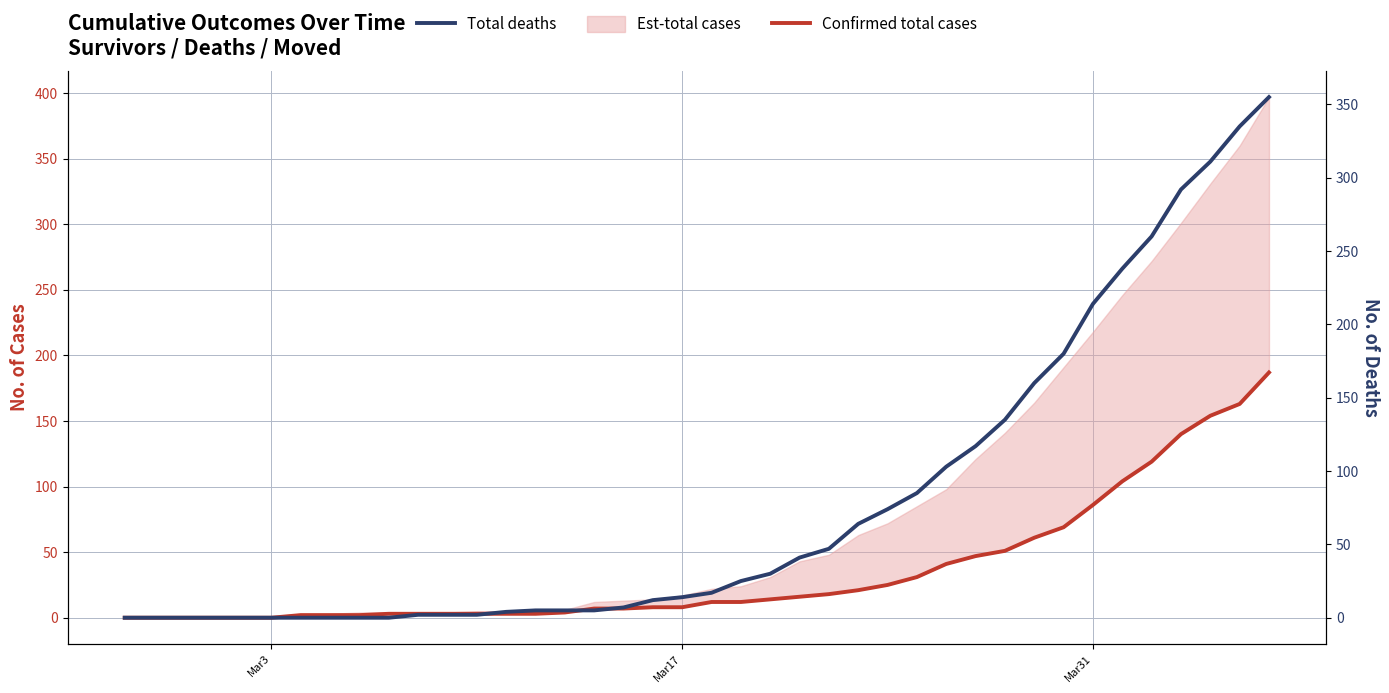

How many lines are shown in the chart?

2